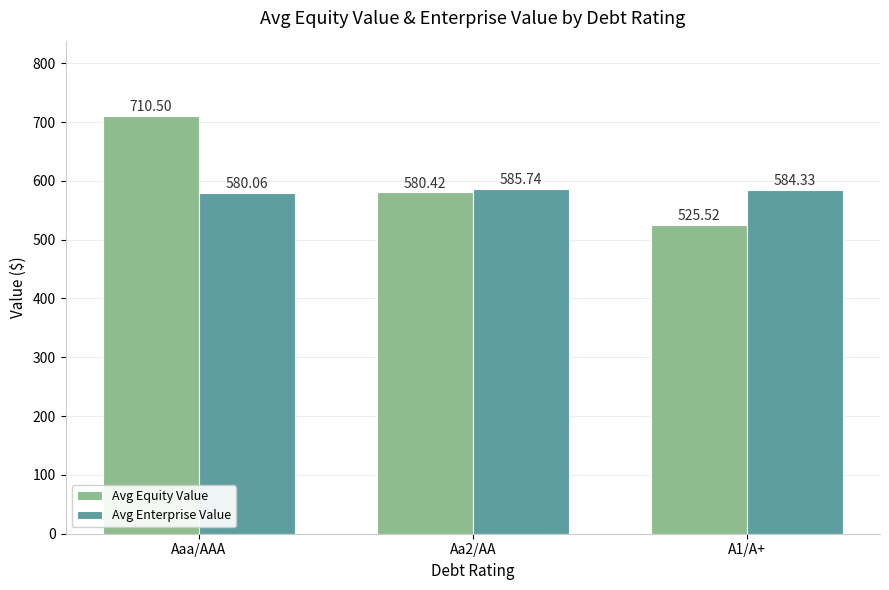

How many distinct data groups are displayed?

2